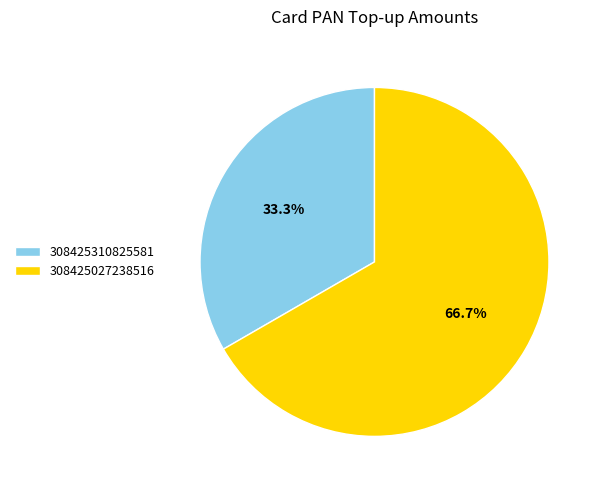

What percentage is the 308425310825581 slice, to the nearest percent?

33%